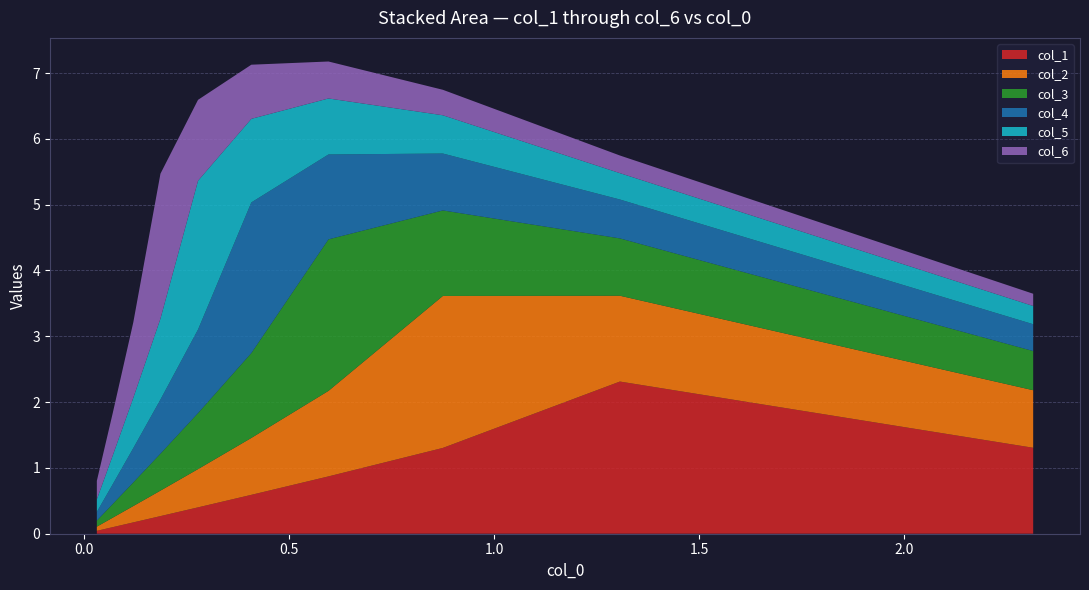

What is the maximum value for col_1?

2.3